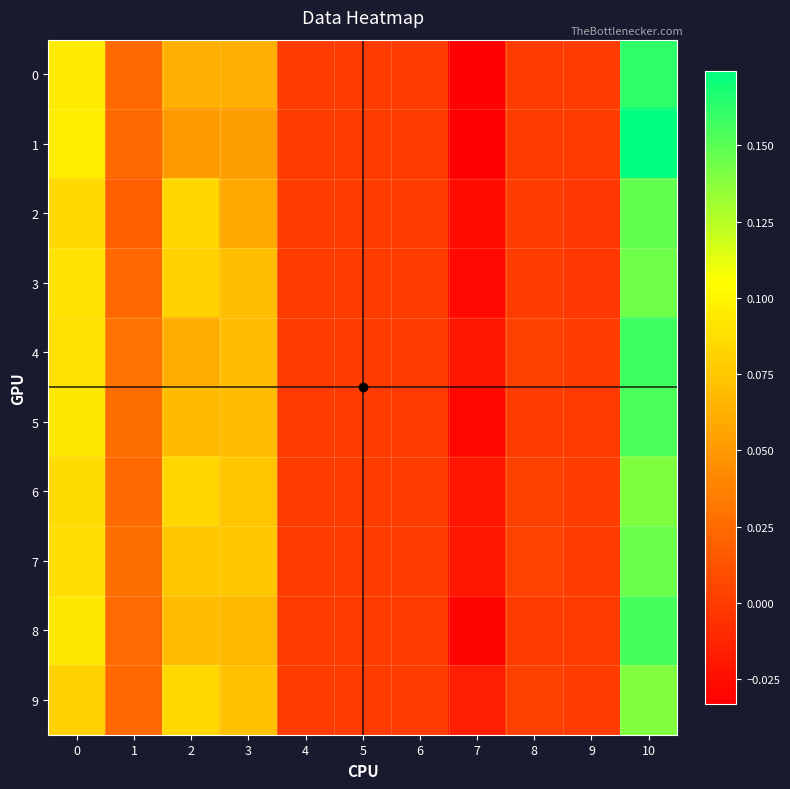

Count the number of data series in this chart.

10